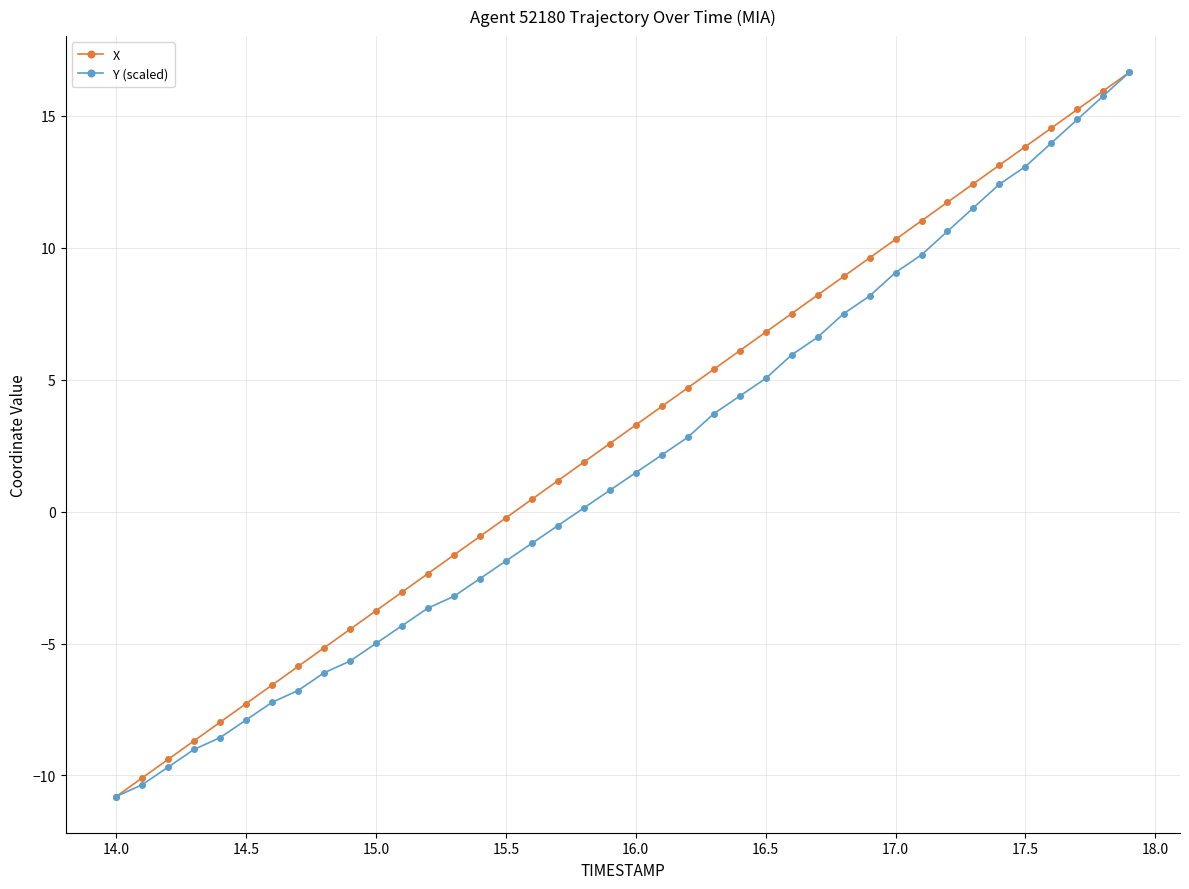

True or false: X has more than 2 interior local peaks.

False